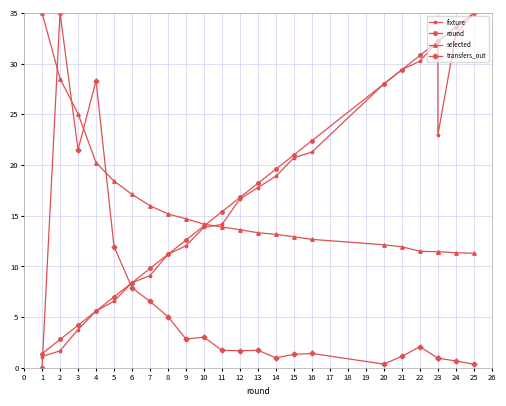

What is the average value of the round series?

17.9